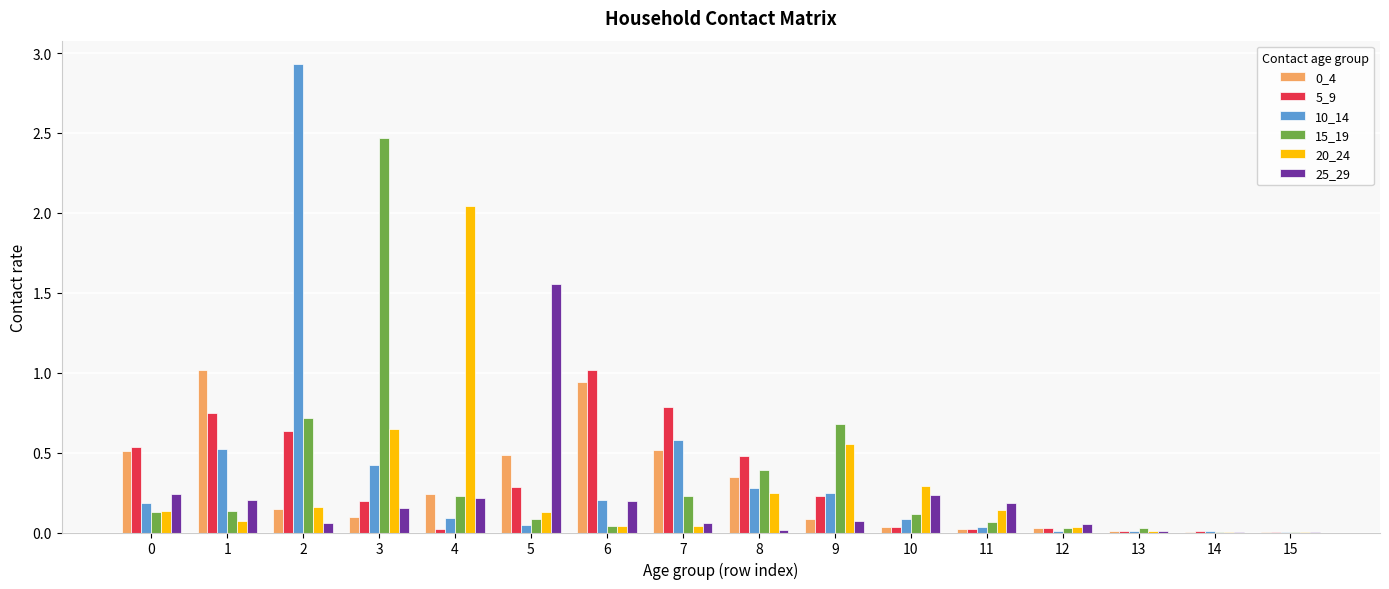

What is the sum of all 10_14 values?

5.7